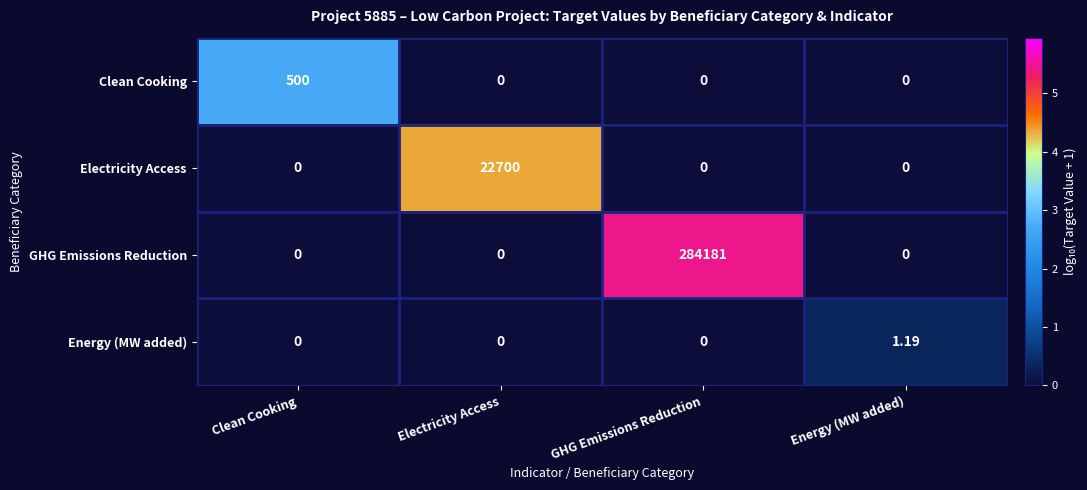

At which label does Clean Cooking reach its peak?

Clean Cooking